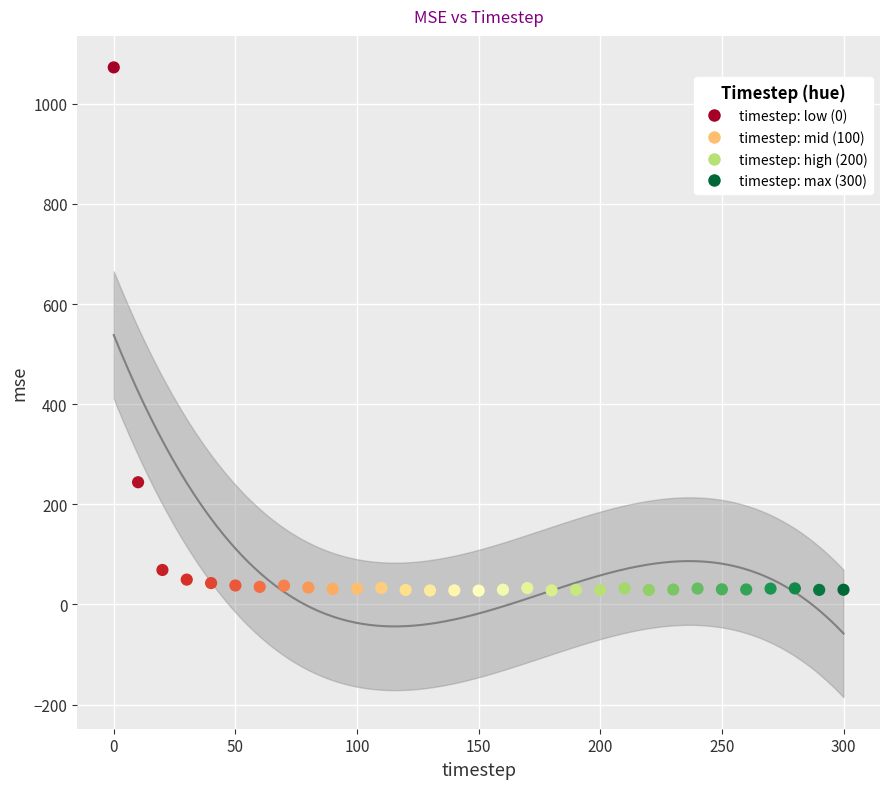

What Y value in the scatter plot is closest to 550?

244.0